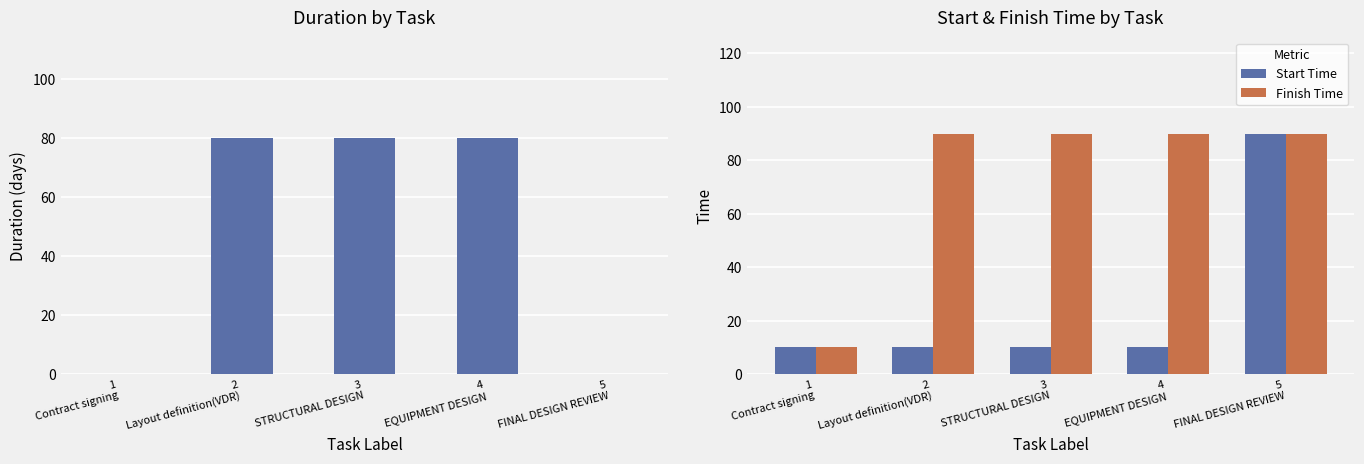

What is the sum of the Start Time values at 4
EQUIPMENT DESIGN and 2
Layout definition(VDR)?

20